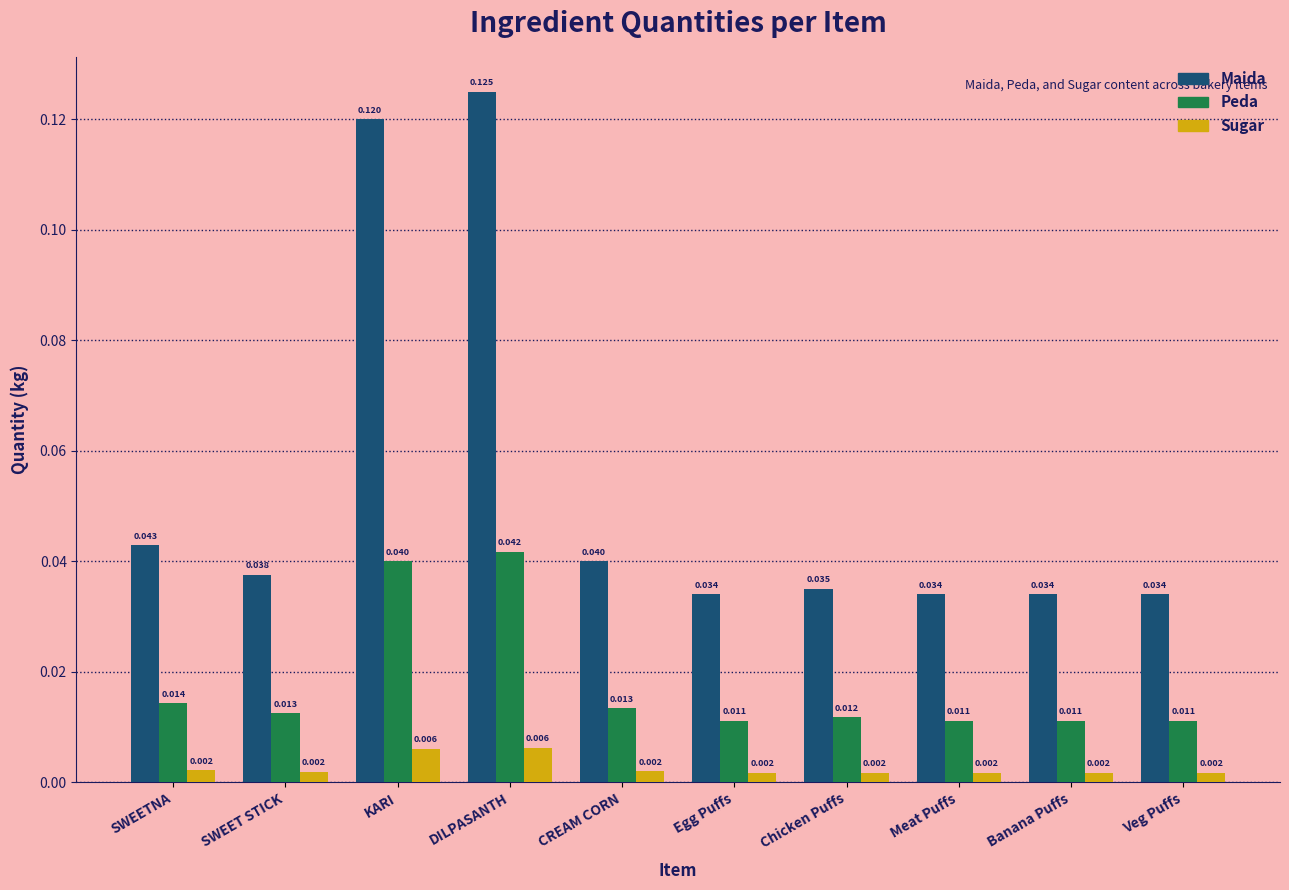

Rank the series by their maximum value, from highest to lowest.

Maida, Peda, Sugar